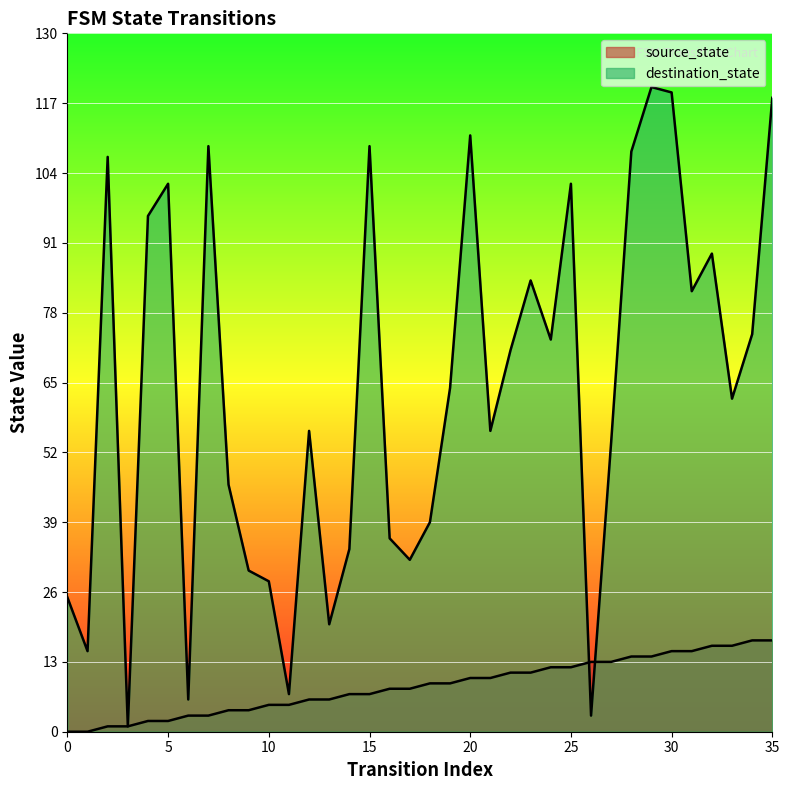

What is the difference between the second highest and second lowest values in the source_state series?

17